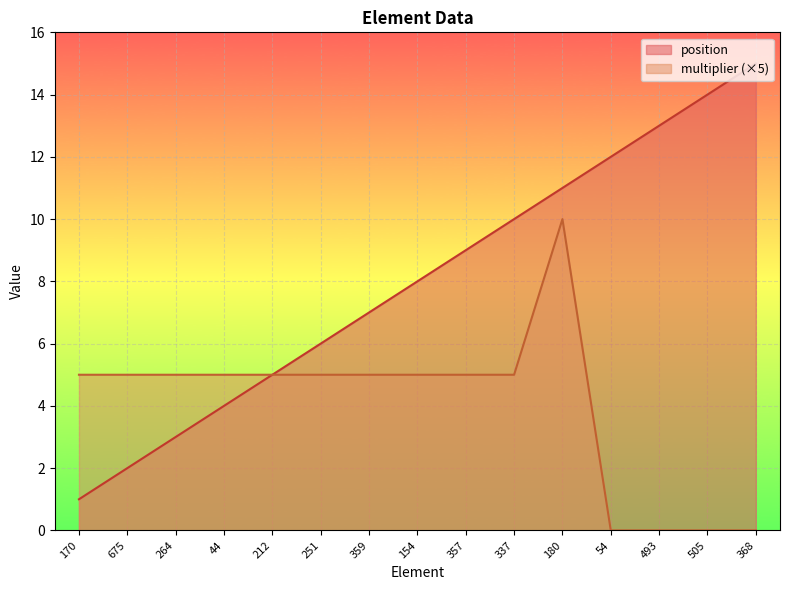

True or false: position has a value of 3 at 359.

False